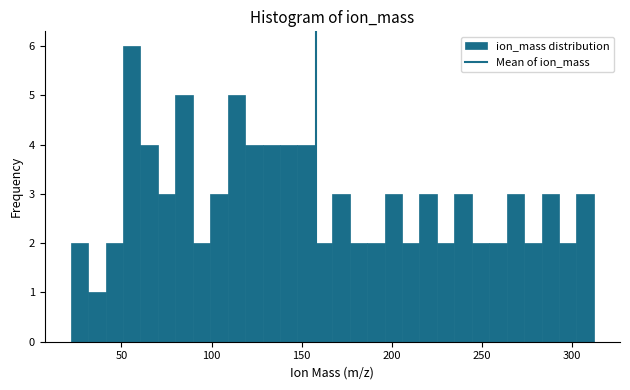

Read against the x-axis, roughly where is the centre of the tallest bar?

55